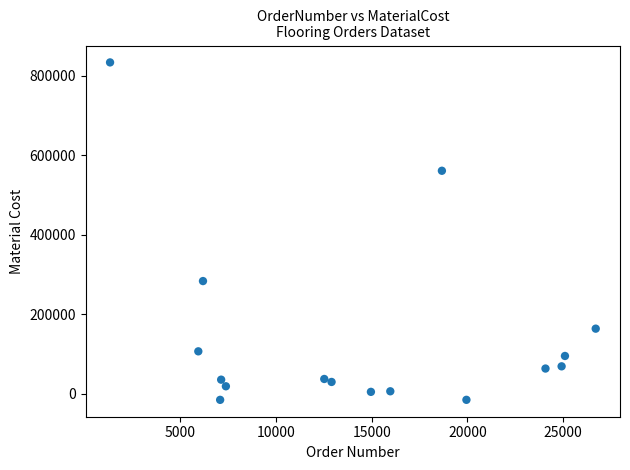

What Y value in the scatter plot is closest to 409404?

283728.0